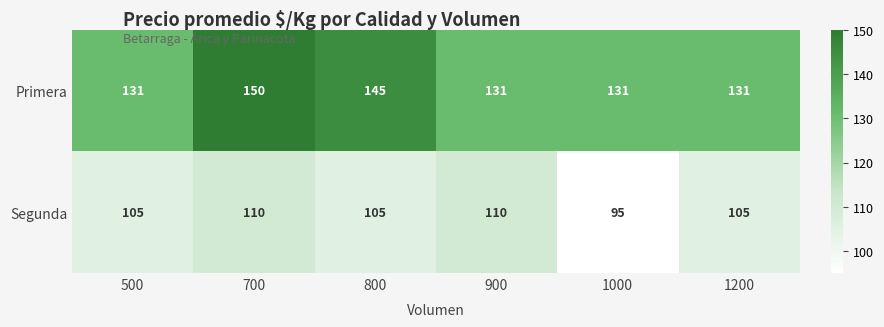

Reading left to right, extract all data points from this chart.

Primera: 500=131	700=150	800=145	900=131	1000=131	1200=131
Segunda: 500=105	700=110	800=105	900=110	1000=95	1200=105